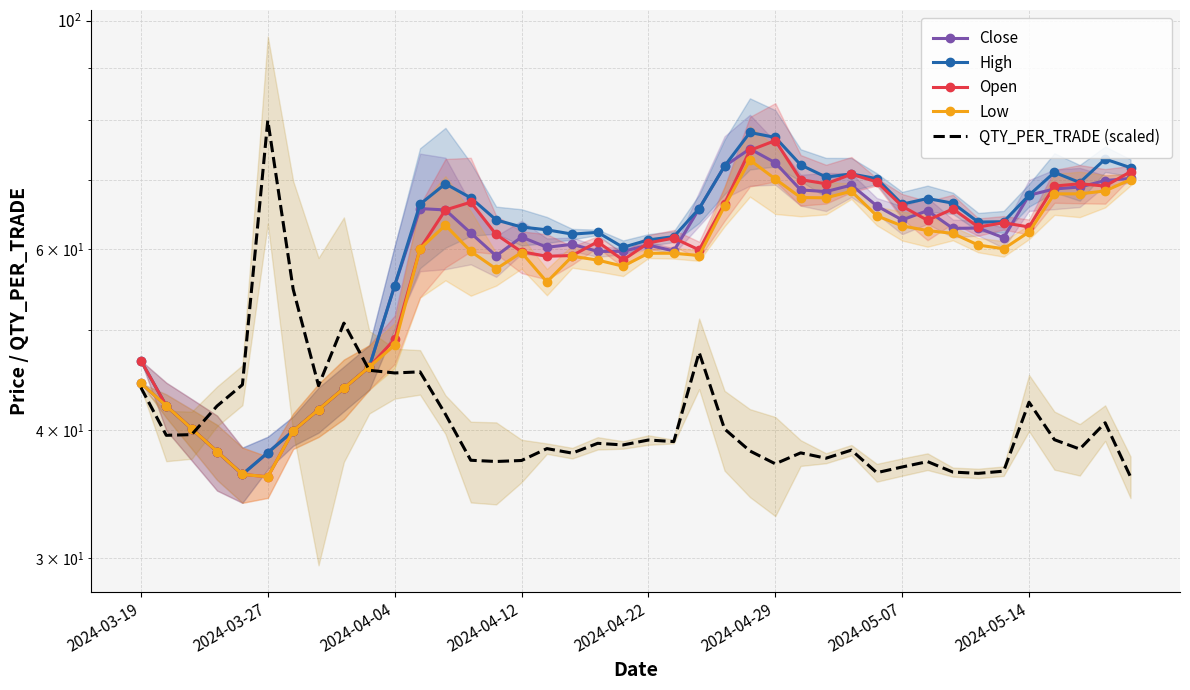

How many data points in QTY_PER_TRADE (scaled) are above 38?

26